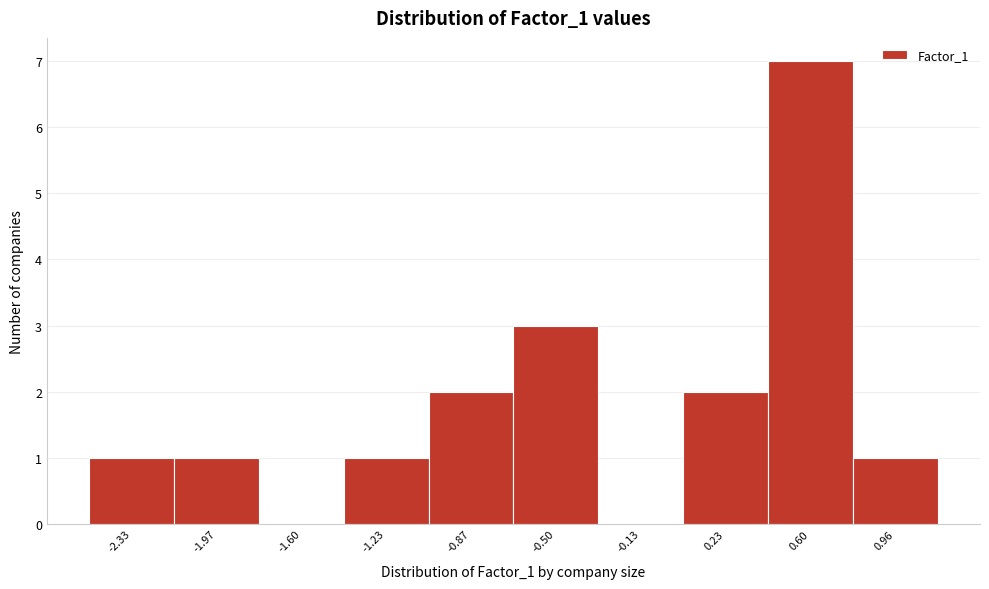

Reading left to right, transcribe all the data shown in this chart.

-2.33=1	-1.97=1	-1.60=0	-1.23=1	-0.87=2	-0.50=3	-0.13=0	0.23=2	0.60=7	0.96=1